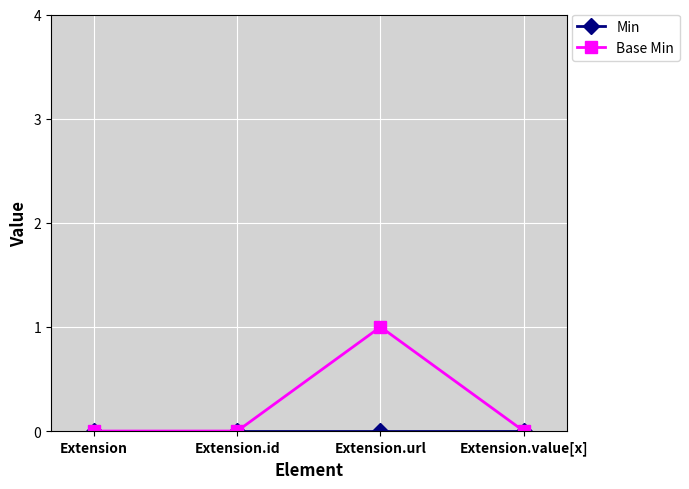

What is the label of the 4th point from the left?

Extension.value[x]